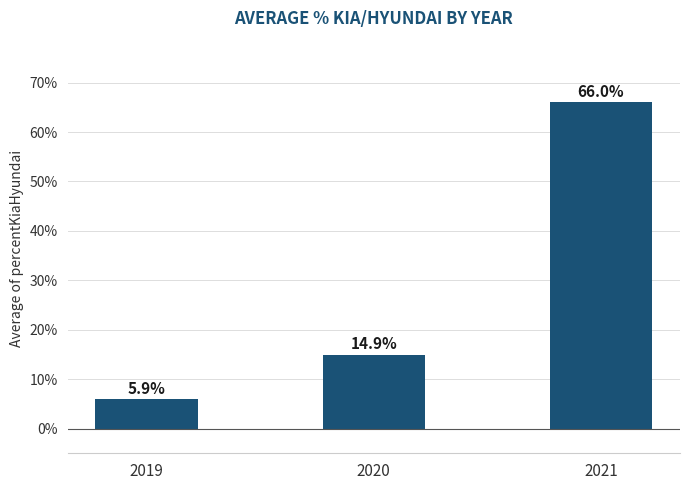

Does the chart contain any negative values?

No